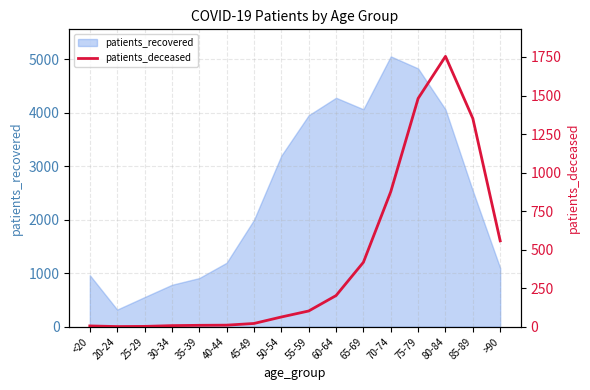

Where does the data first go above 102?

60-64